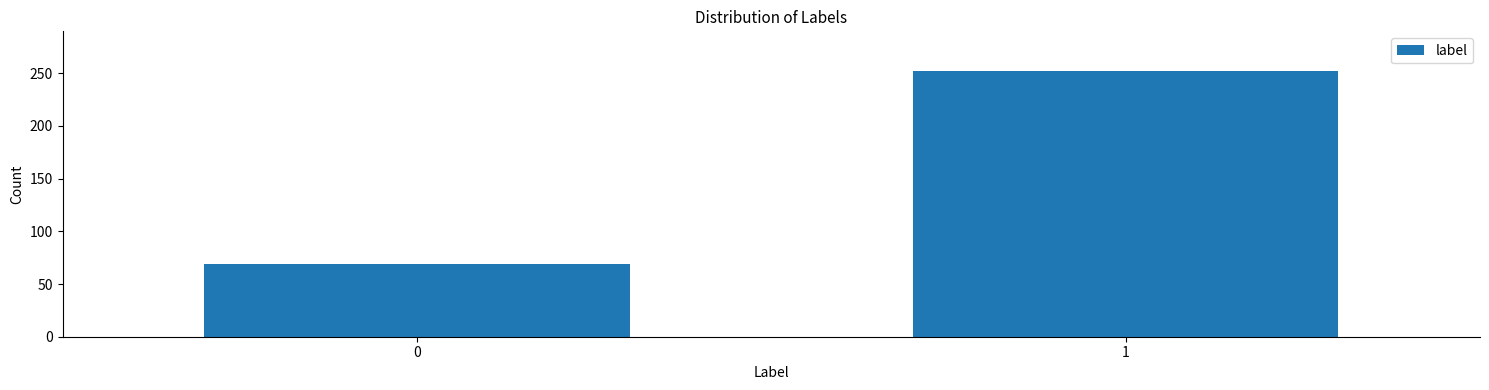

Reading right to left, what are all the values shown in this chart?

252	69